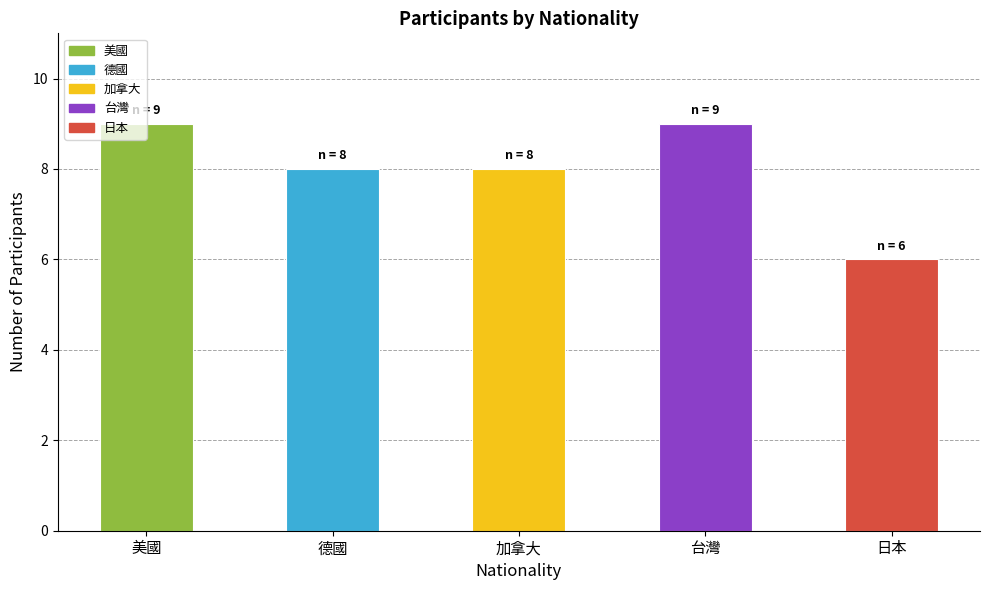

Are the bars grouped side by side (vs. stacked)?

No